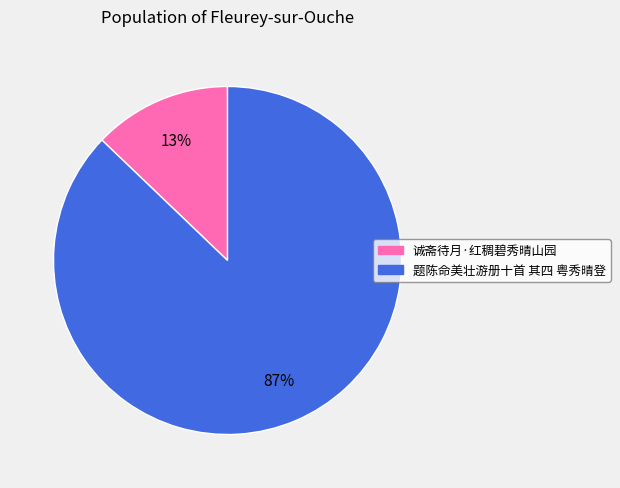

Between 诚斋待月·红稠碧秀晴山园 and 题陈命美壮游册十首 其四 粤秀晴登, which is larger?

题陈命美壮游册十首 其四 粤秀晴登